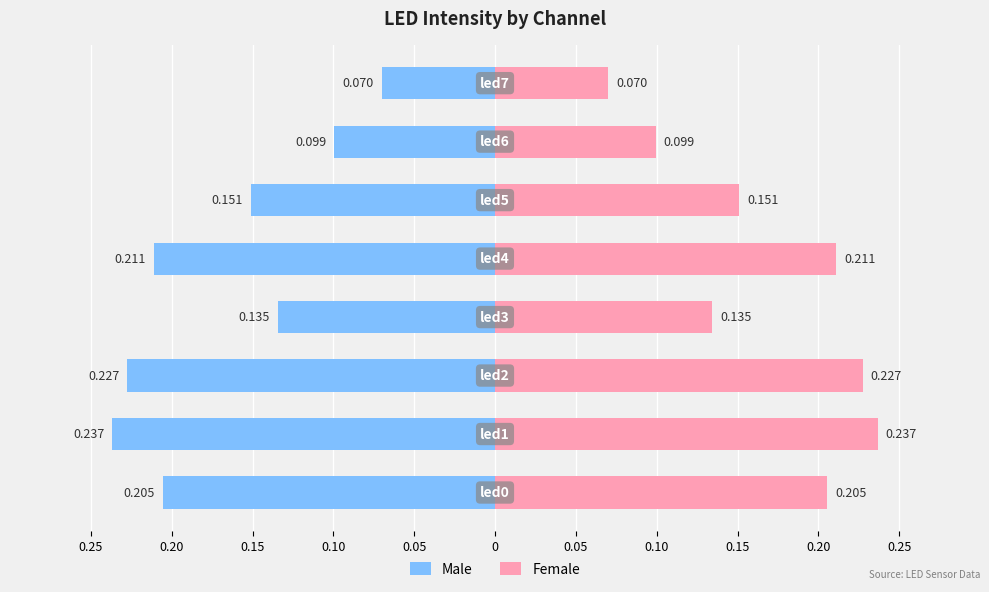

Reading left to right, what are all the values shown in this chart?

Male: -0.2	-0.2	-0.2	-0.1	-0.2	-0.2	-0.1	-0.1
Female: 0.2	0.2	0.2	0.1	0.2	0.2	0.1	0.1